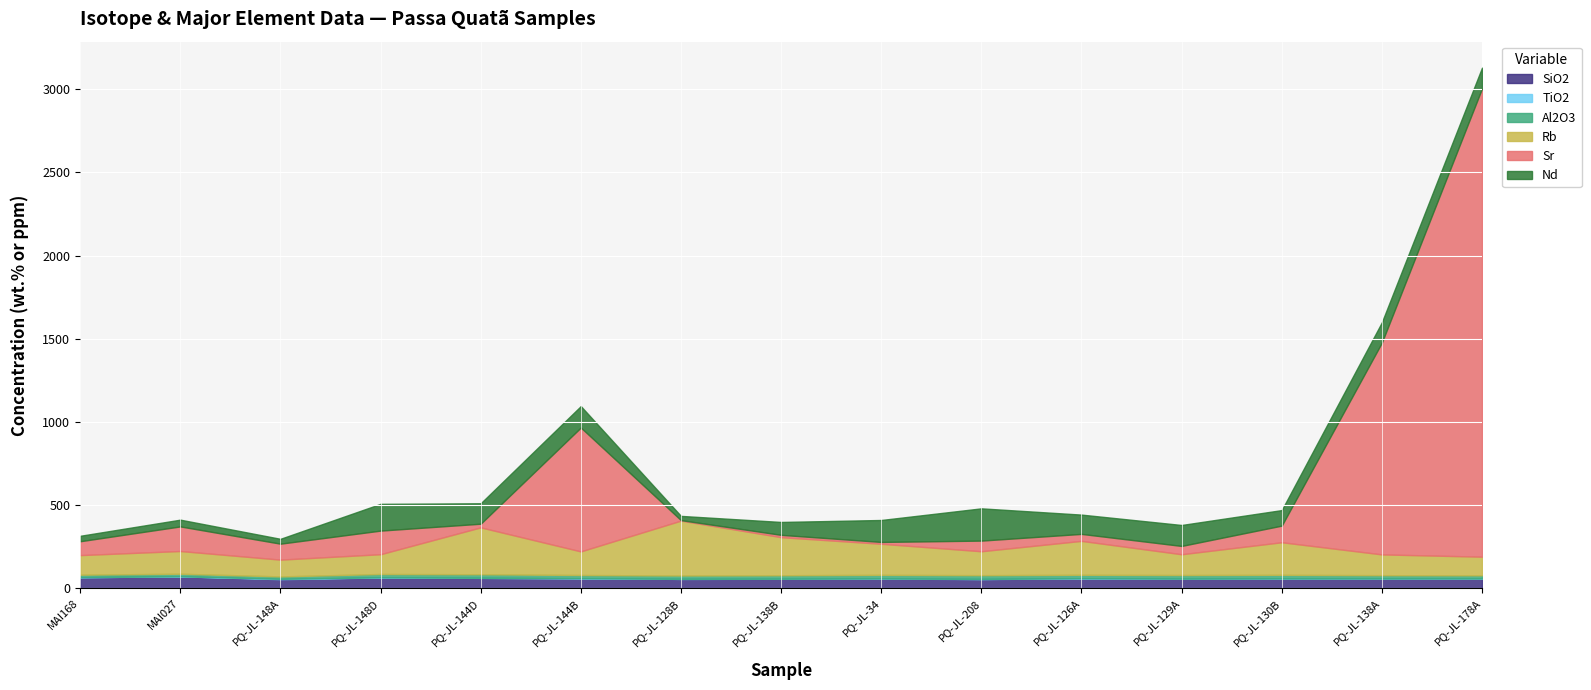

What is the value of the Al2O3 point at the 10th from the left?

22.5